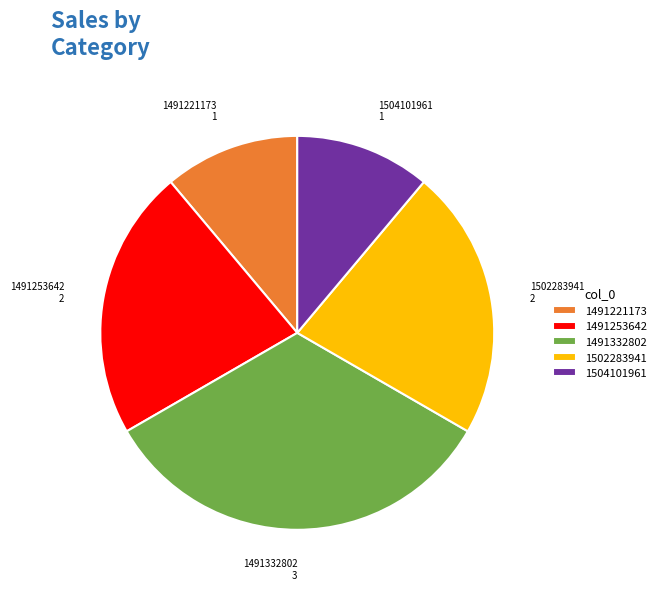

Which slice is the largest?

1491332802